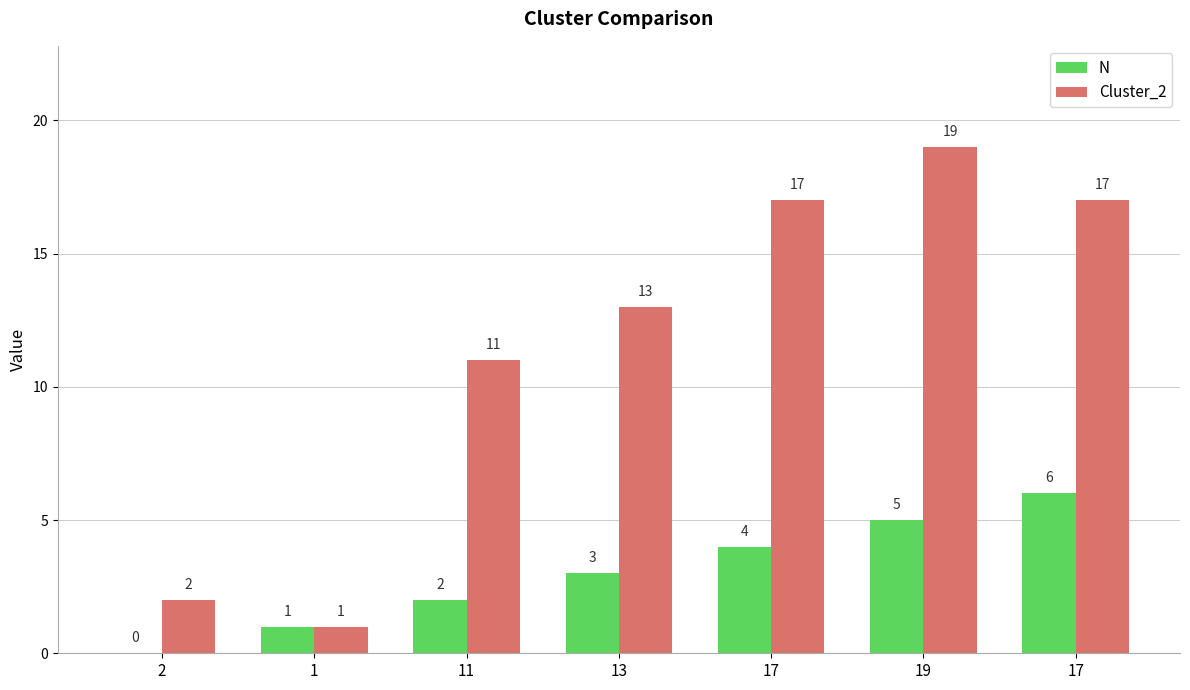

Is the value of N at 17 greater than the value of Cluster_2 at 17?

No